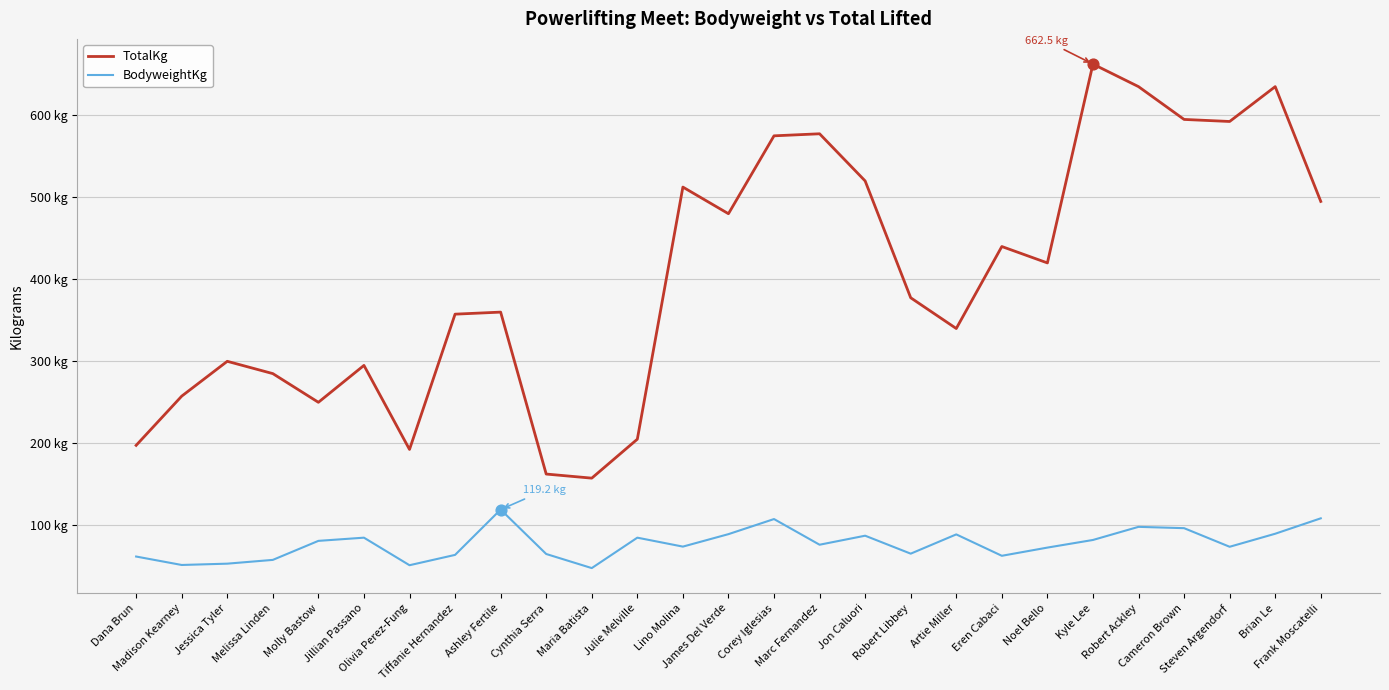

At which category is the sum across all series the highest?

Kyle Lee